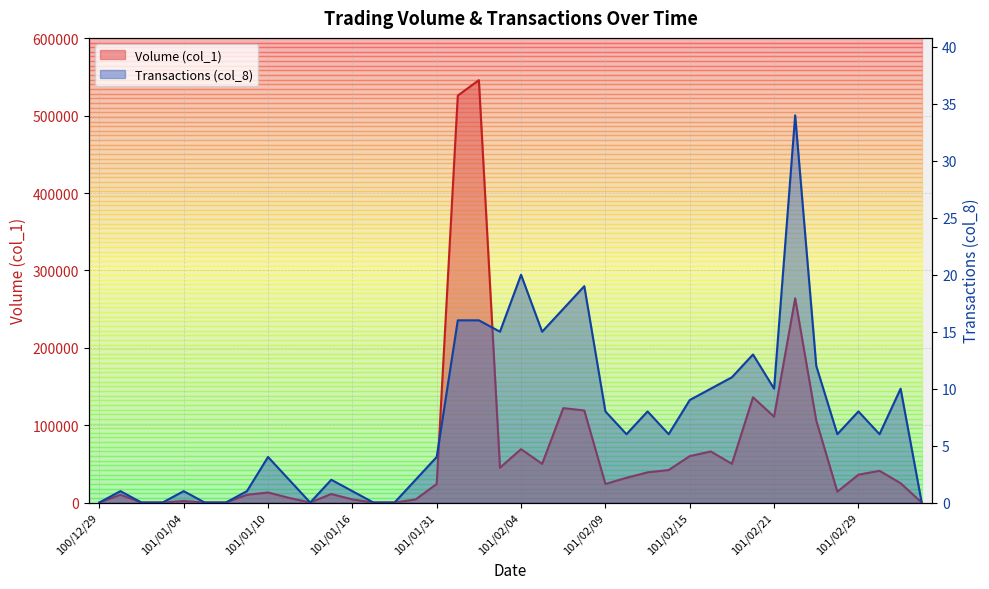

Is it true that Volume (col_1) equals 66419 at 101/02/14?

False